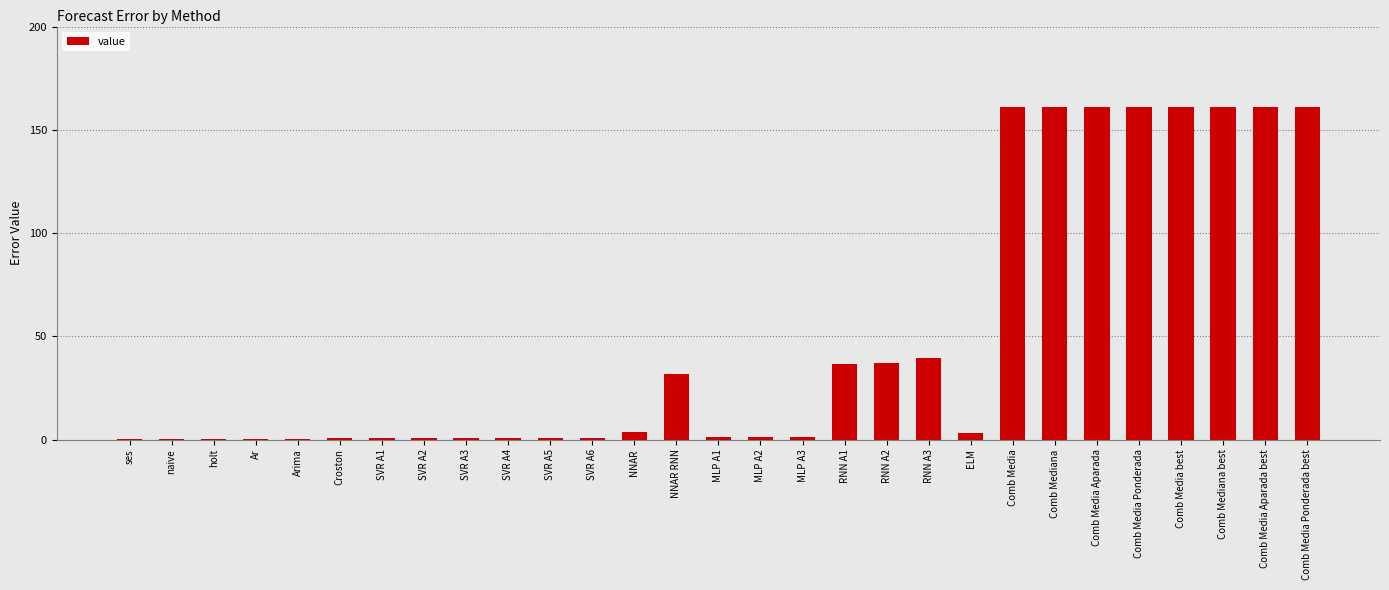

Is it true that the value at RNN A2 is 37.1?

True